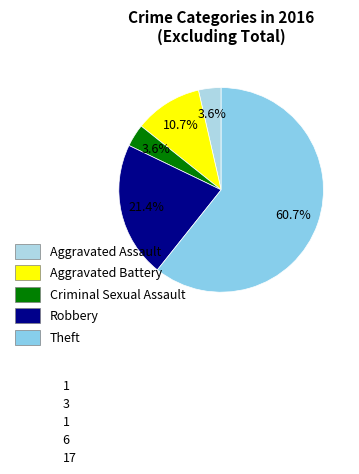

The Theft slice represents 51% of the pie. True or false?

False